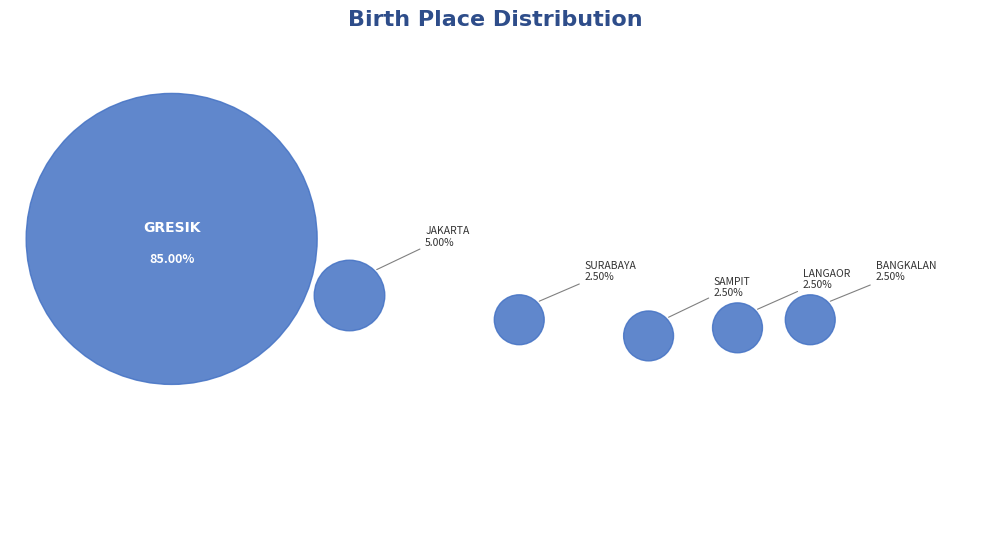

What percentage is the SURABAYA slice, to the nearest percent?

2%